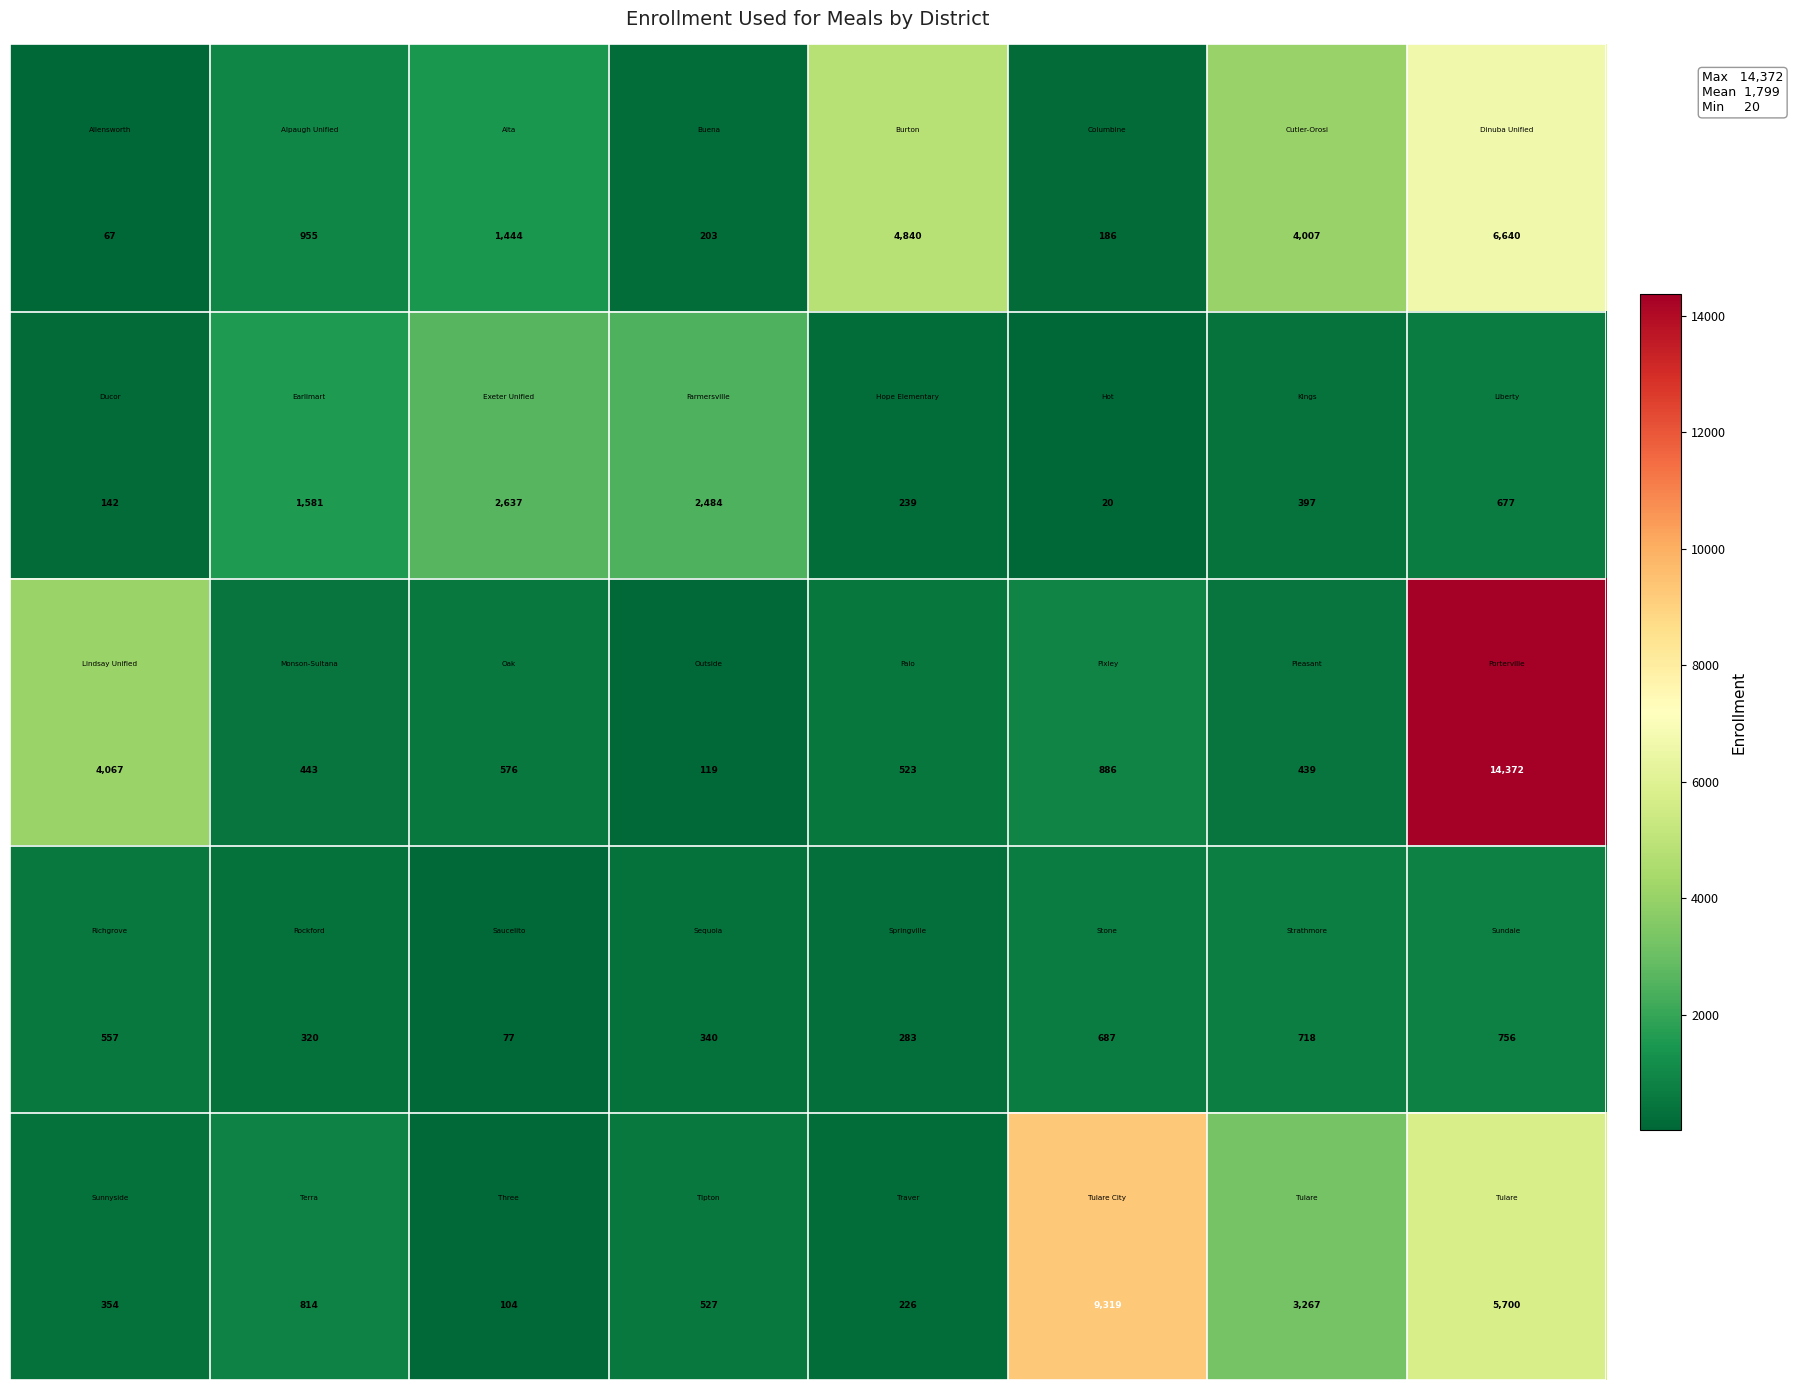

What is the minimum value shown in the chart?

20